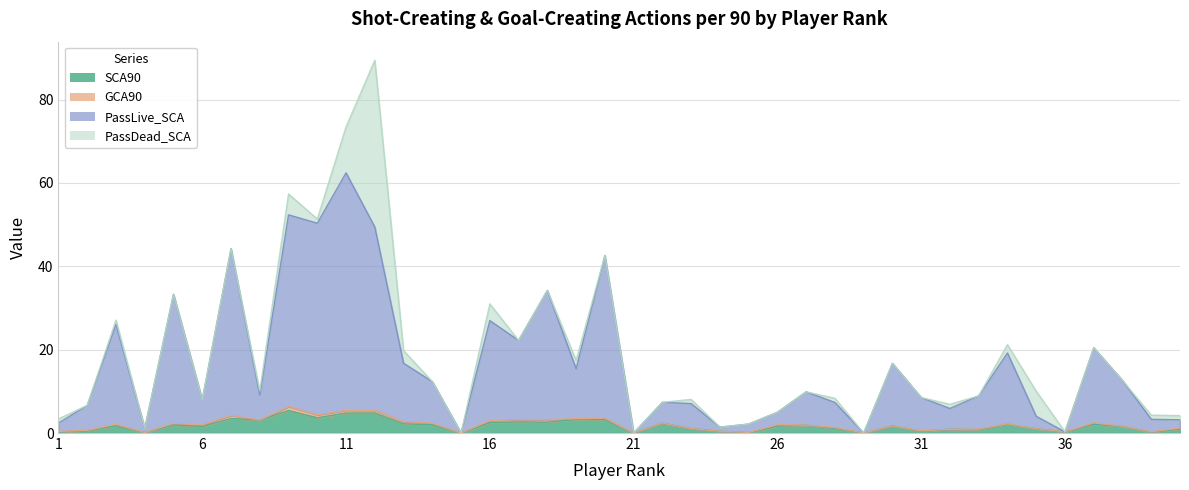

True or false: PassLive_SCA and SCA90 intersect in this chart.

False